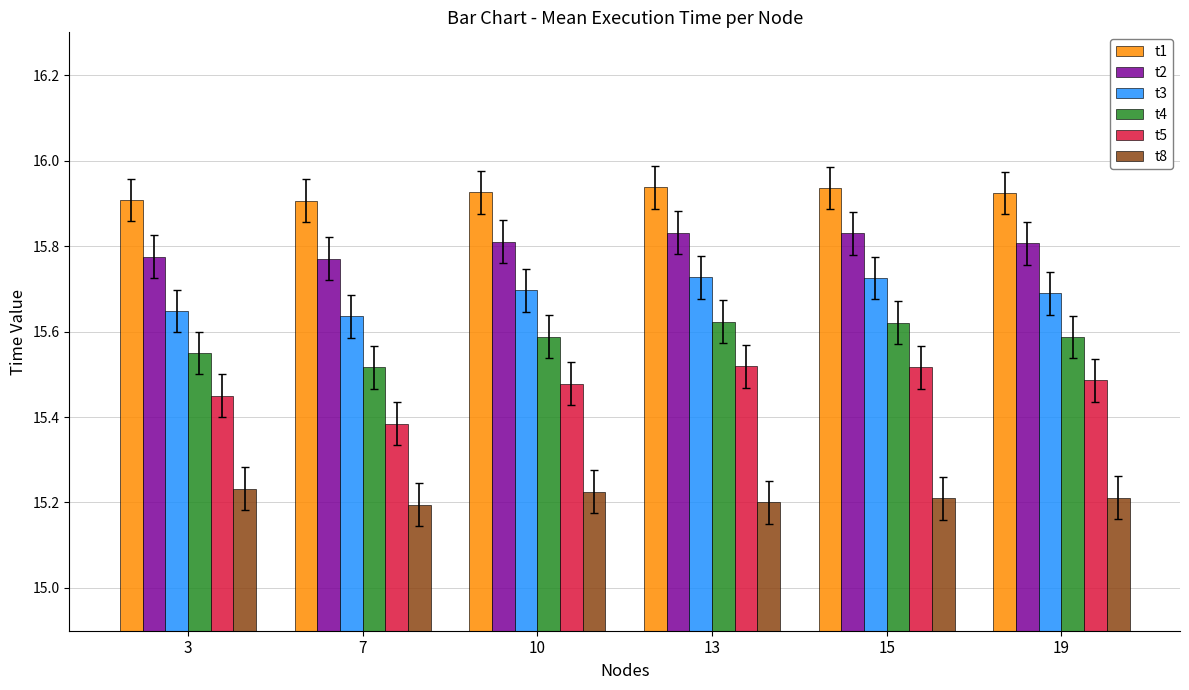

Rank the series by their maximum value, from highest to lowest.

t1, t2, t3, t4, t5, t8